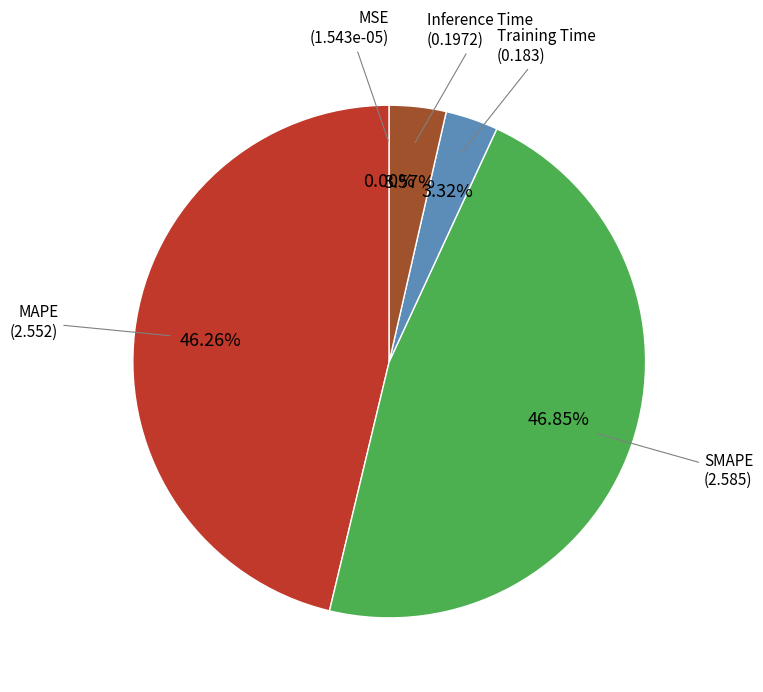

Does any single category account for the majority?

No